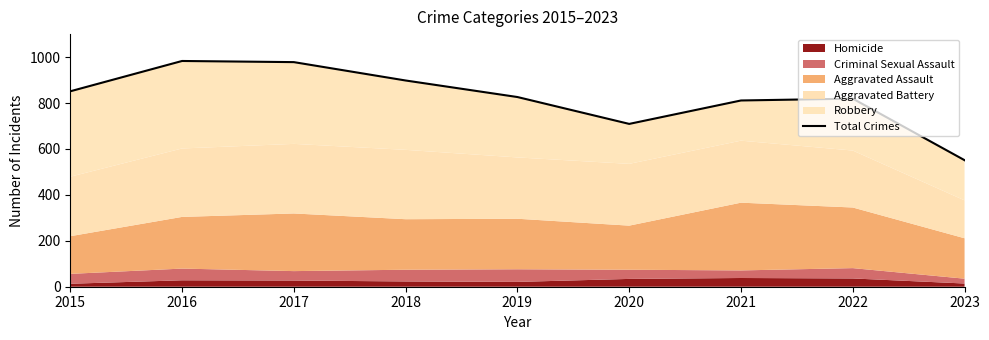

What is the sum of the values at 2023 and 2018?

1449